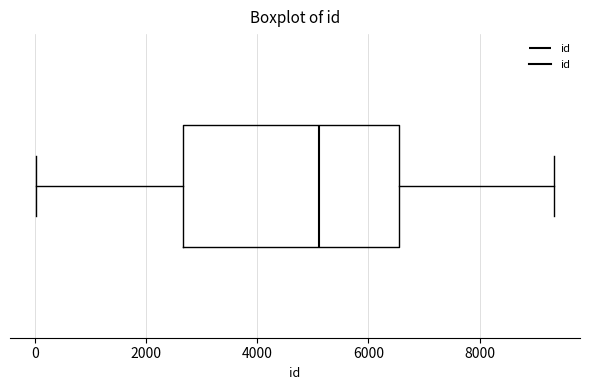

Where is the right edge of the box on the x-axis? The values are not printed on the chart, so give them approximately, as read against the axis.

6600